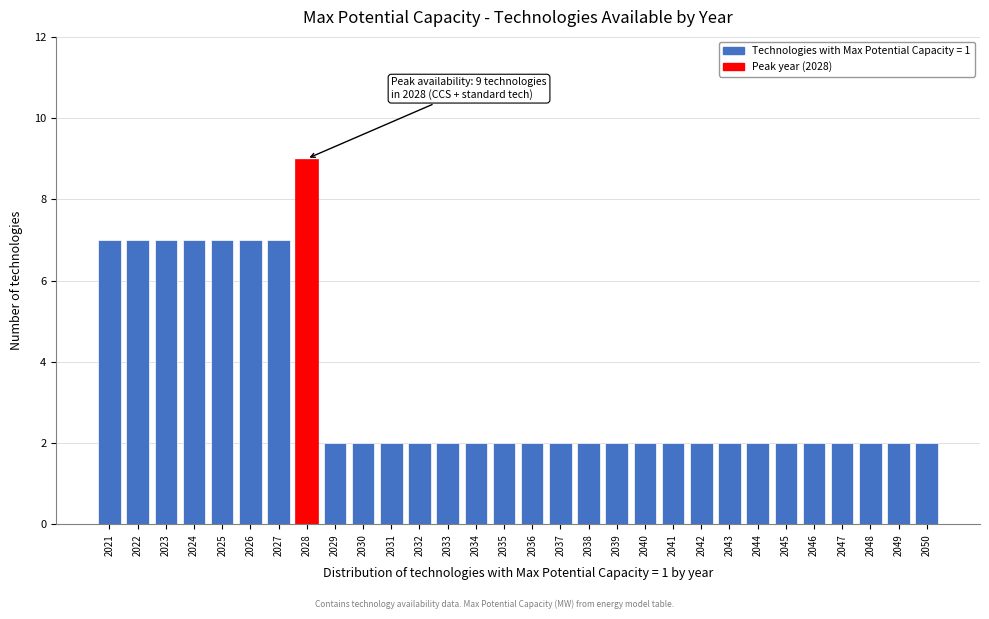

Reading left to right, extract all data points from this chart.

7	7	7	7	7	7	7	9	2	2	2	2	2	2	2	2	2	2	2	2	2	2	2	2	2	2	2	2	2	2